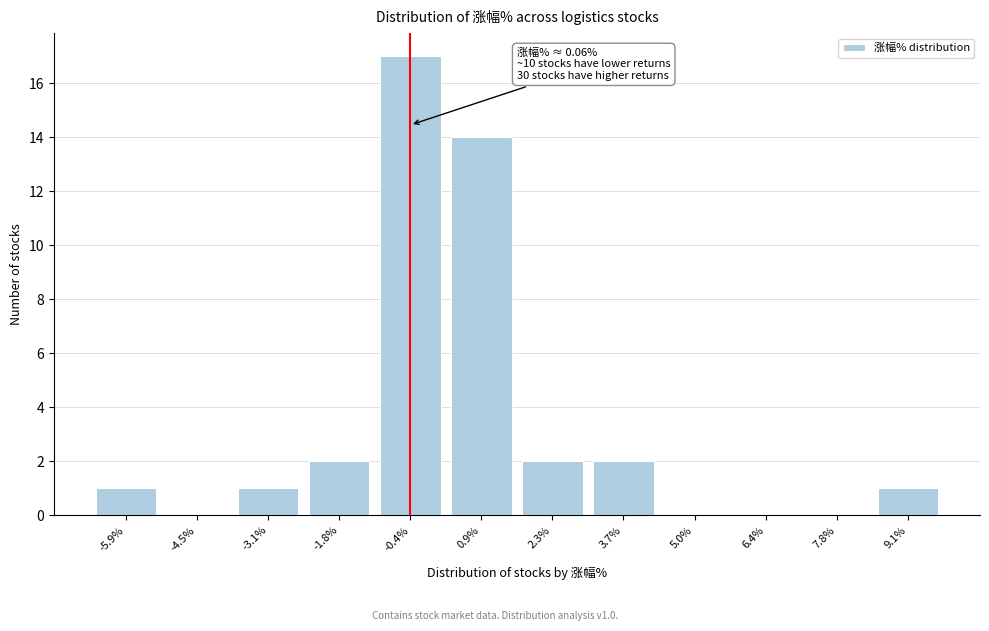

Reading left to right, what are all the values shown in this chart?

-5.9%=1	-4.5%=0	-3.1%=1	-1.8%=2	-0.4%=17	0.9%=14	2.3%=2	3.7%=2	5.0%=0	6.4%=0	7.8%=0	9.1%=1